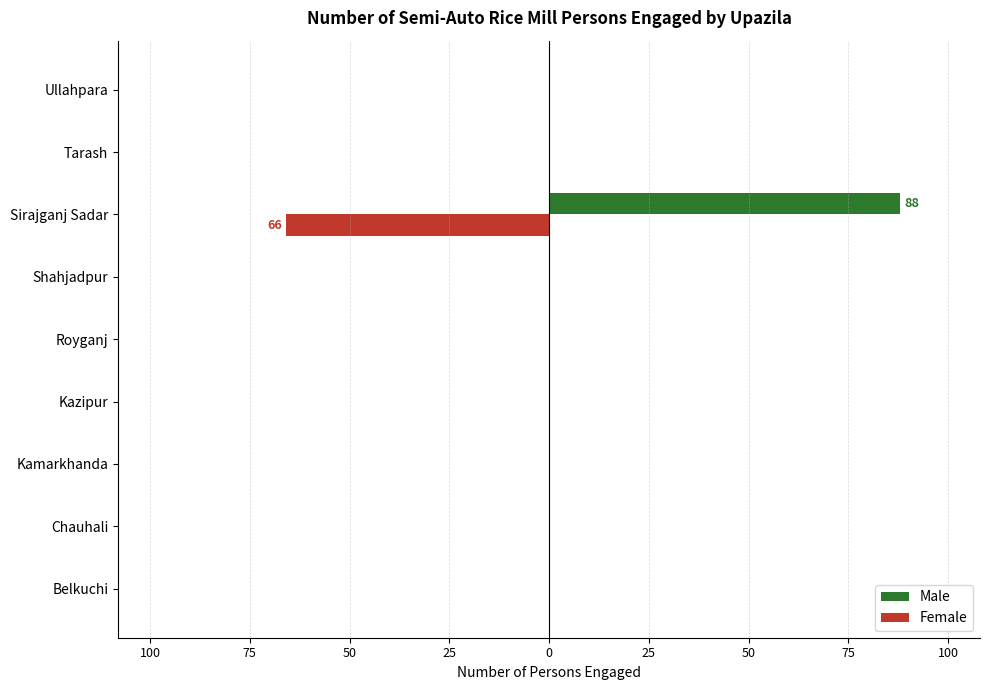

What are all the series names shown in the legend?

Male, Female